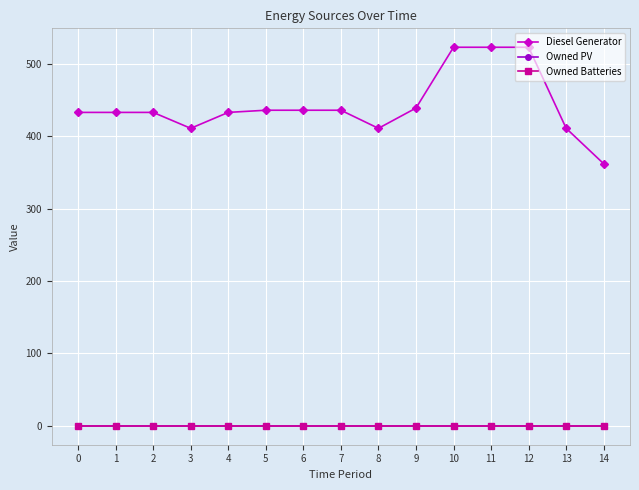

Which series changed the most between 10 and 11?

Diesel Generator